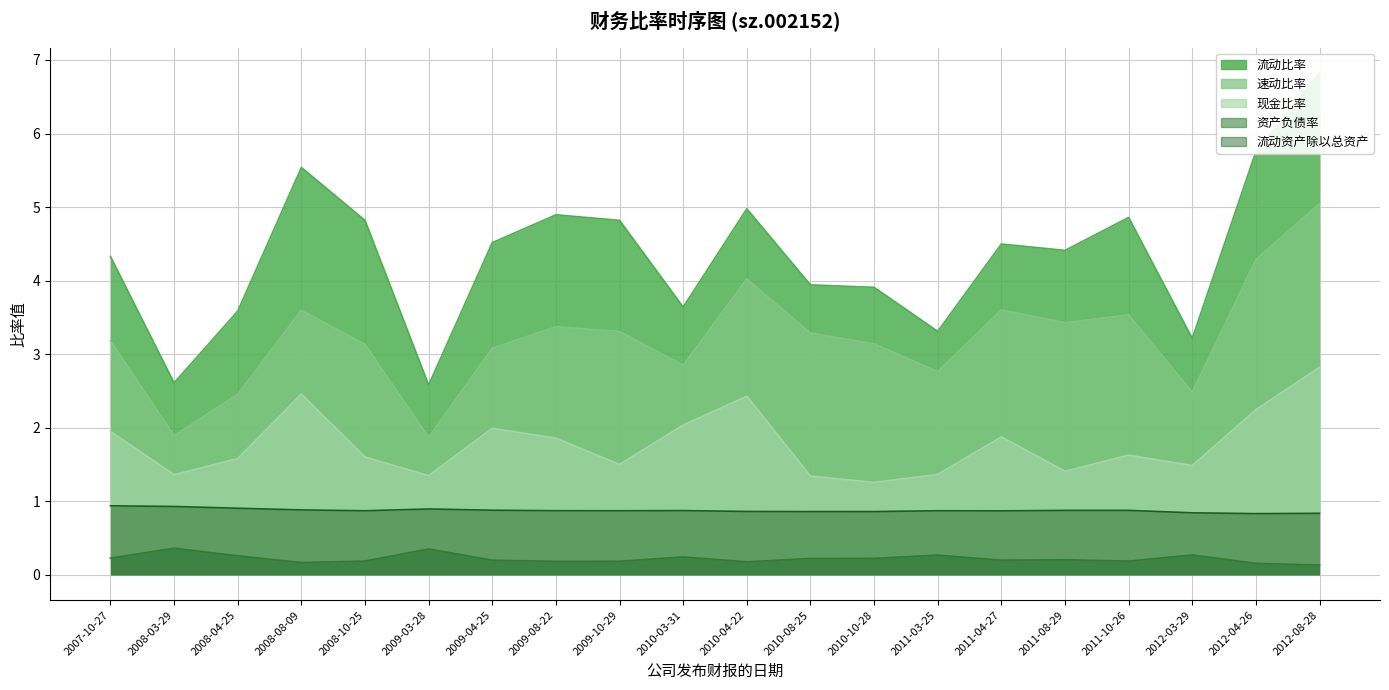

In 现金比率, how many points are lower than both neighbors (excluding endpoints)?

6